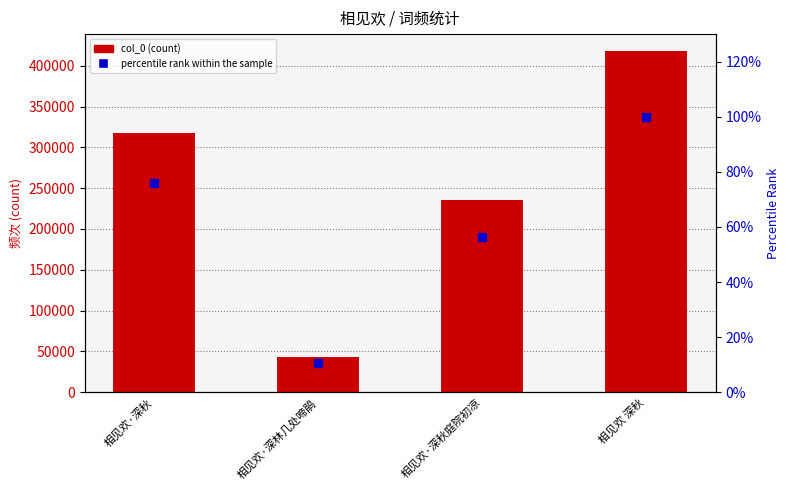

Is the value of col_0 at 相见欢 深秋 greater than the value of percentile rank within the sample at 相见欢·深秋庭院初凉?

Yes